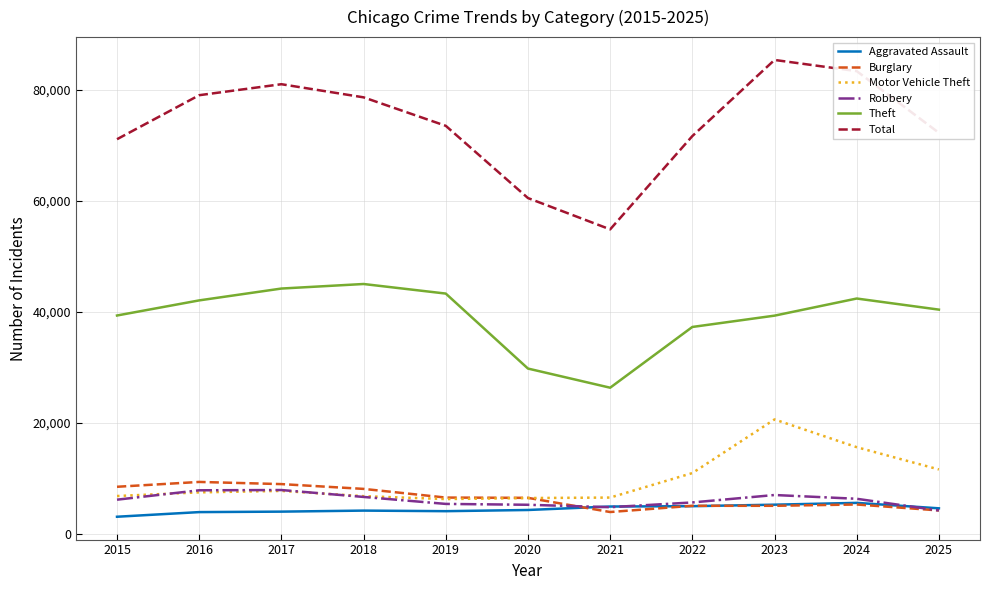

What is the sum of all Motor Vehicle Theft values?

107610